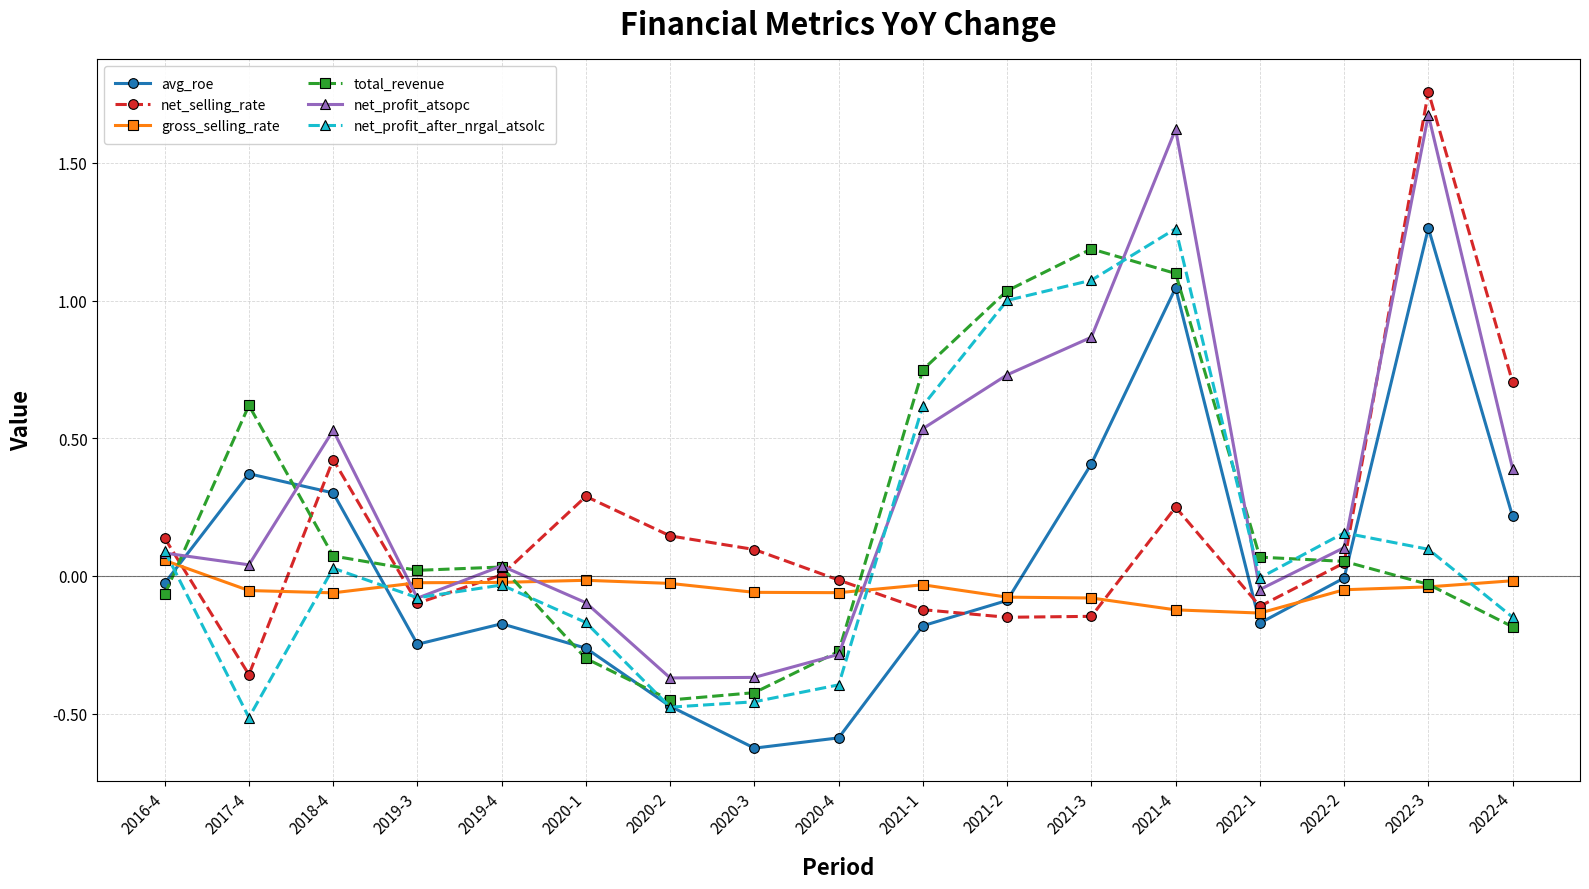

What is the difference between the maximum and minimum values in the total_revenue series?

1.6